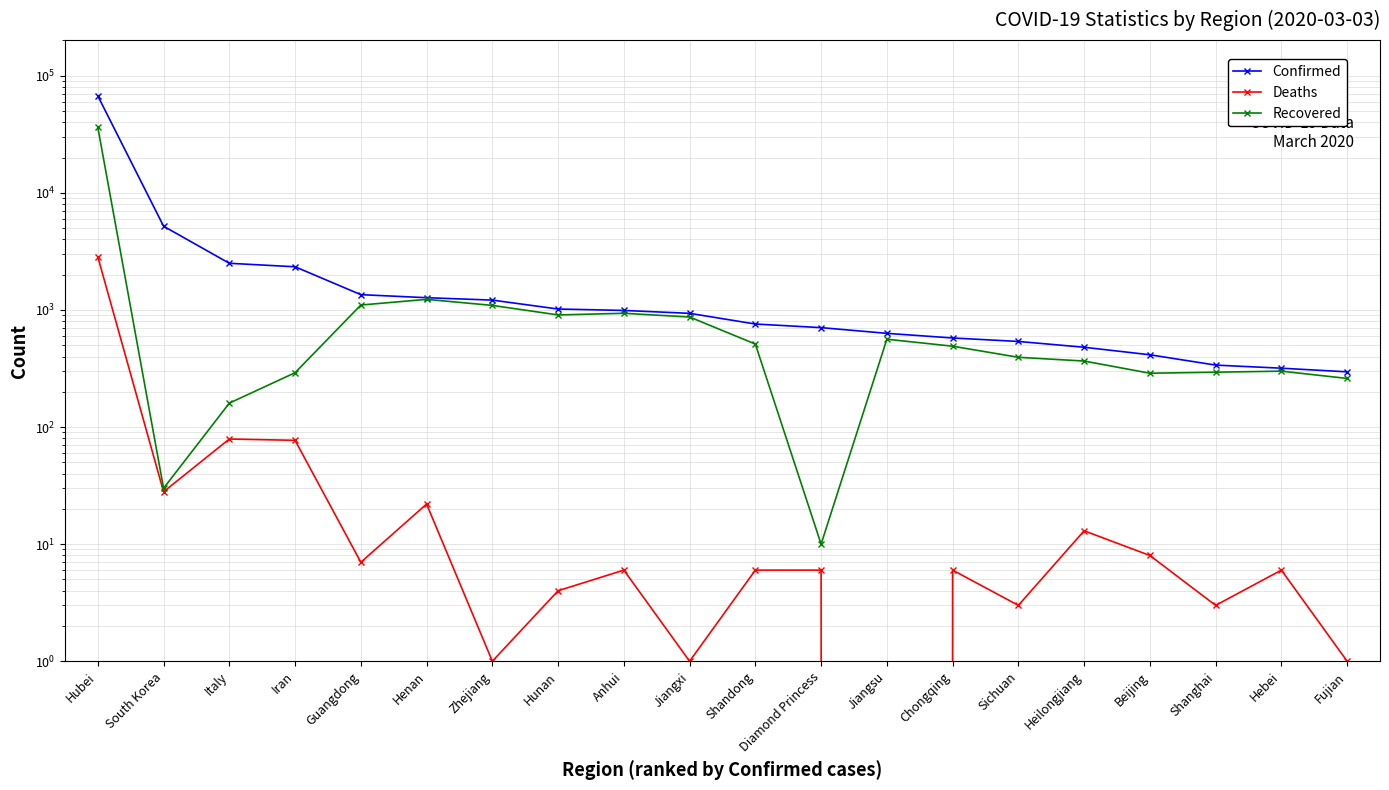

What is the difference between the maximum and second lowest values in the Deaths series?

2834